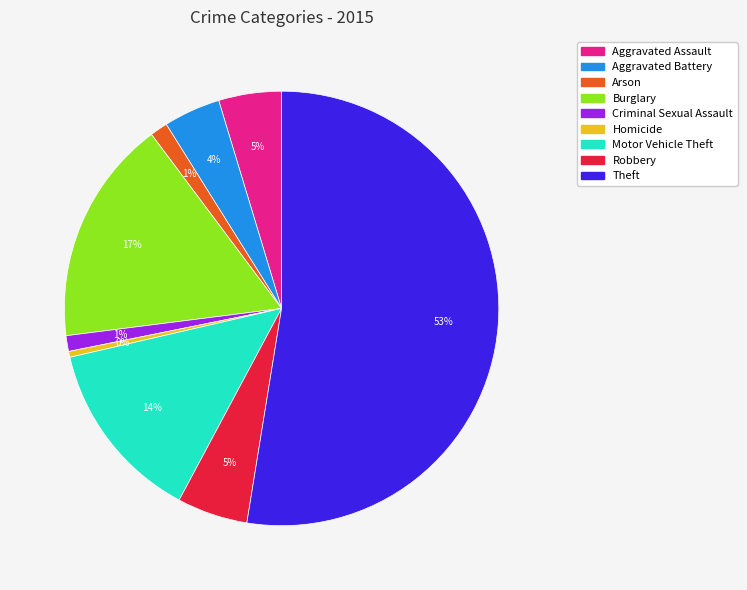

What percentage is the Arson slice, to the nearest percent?

1%